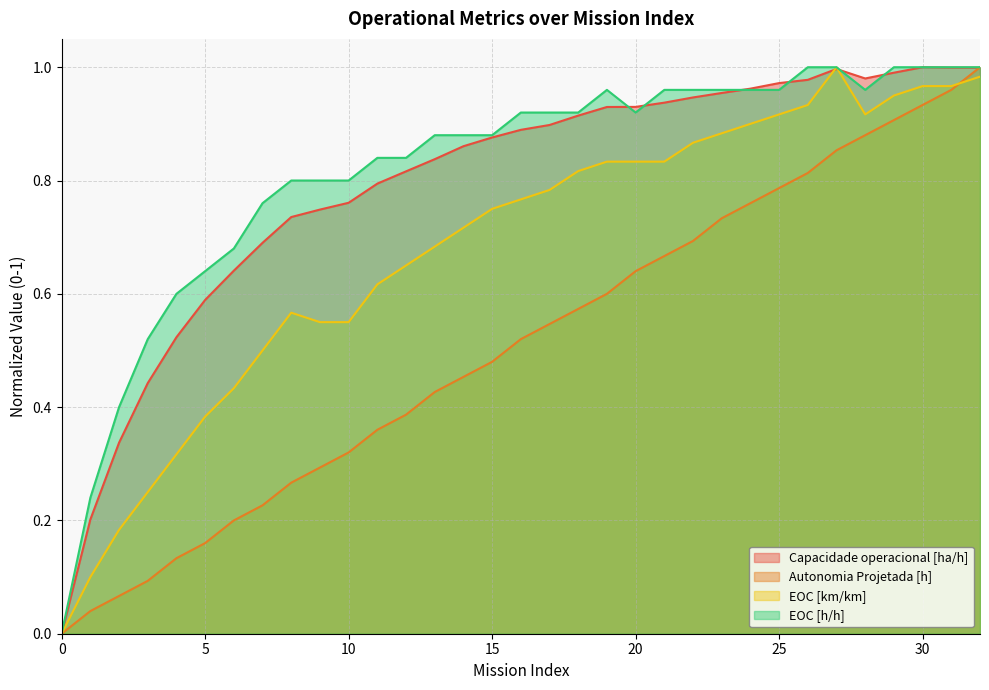

Is it true that Autonomia Projetada [h] equals 0.1 at 2?

True